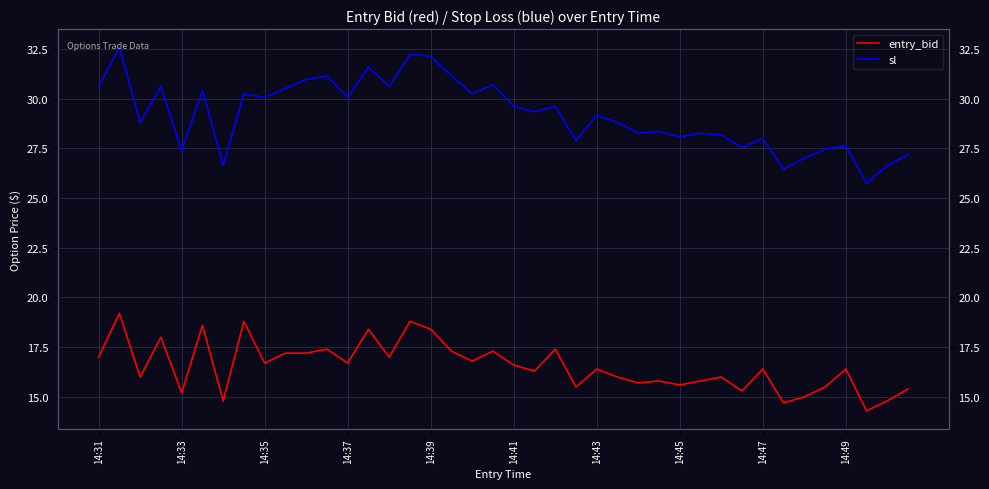

True or false: sl and entry_bid intersect in this chart.

False